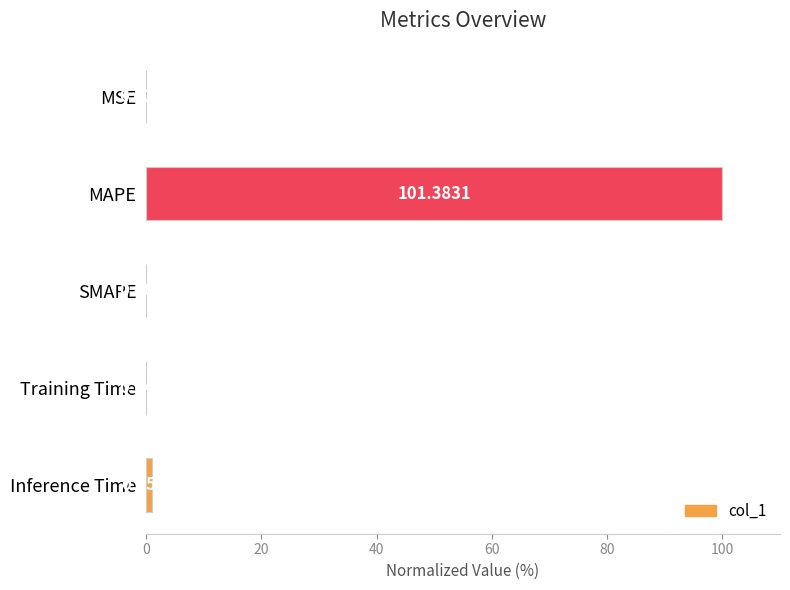

At which category does the chart reach its peak across all series?

MAPE